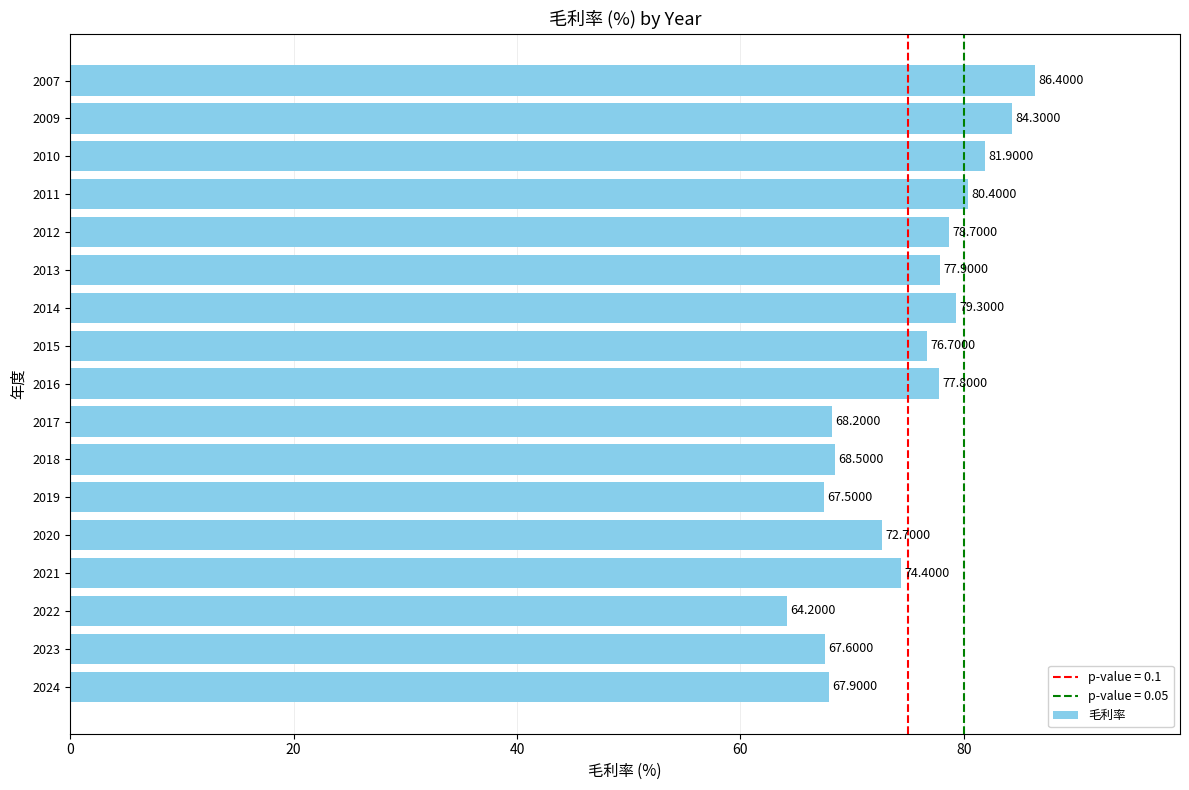

What is the sum of all values?

1274.4